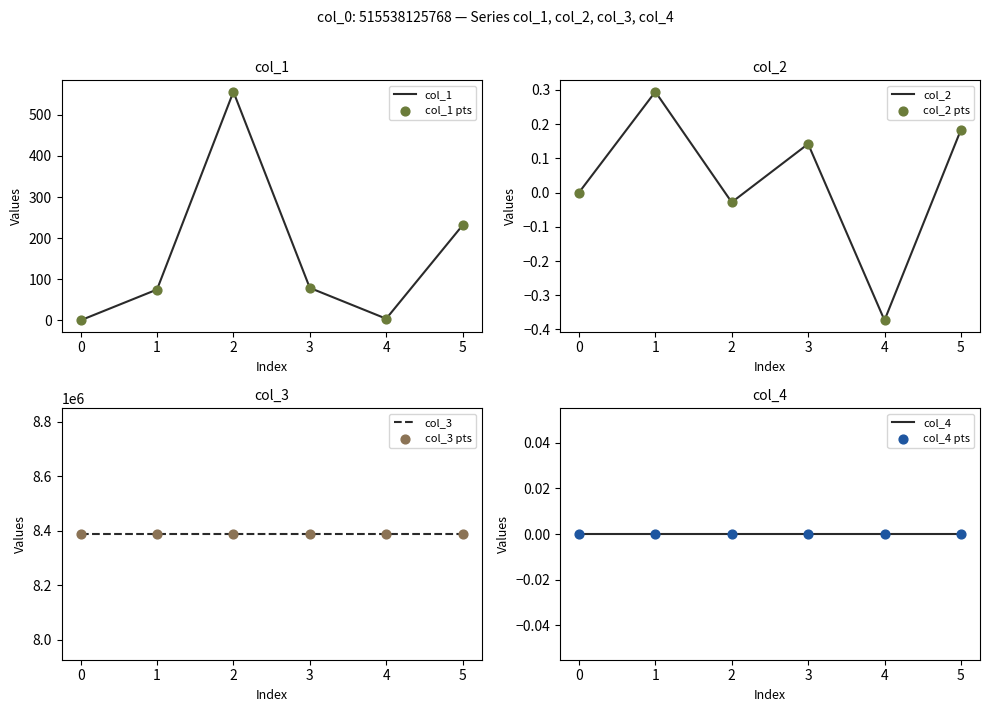

Which series reaches the minimum Y coordinate?

col_2